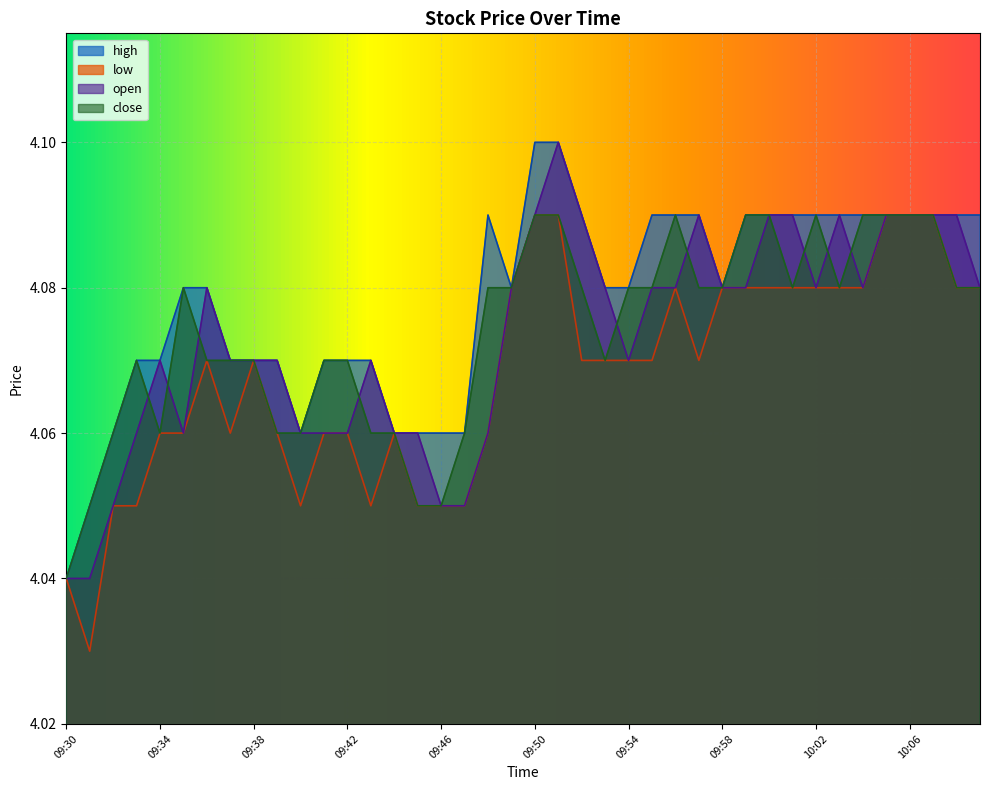

What position from the left is 09:48?

19